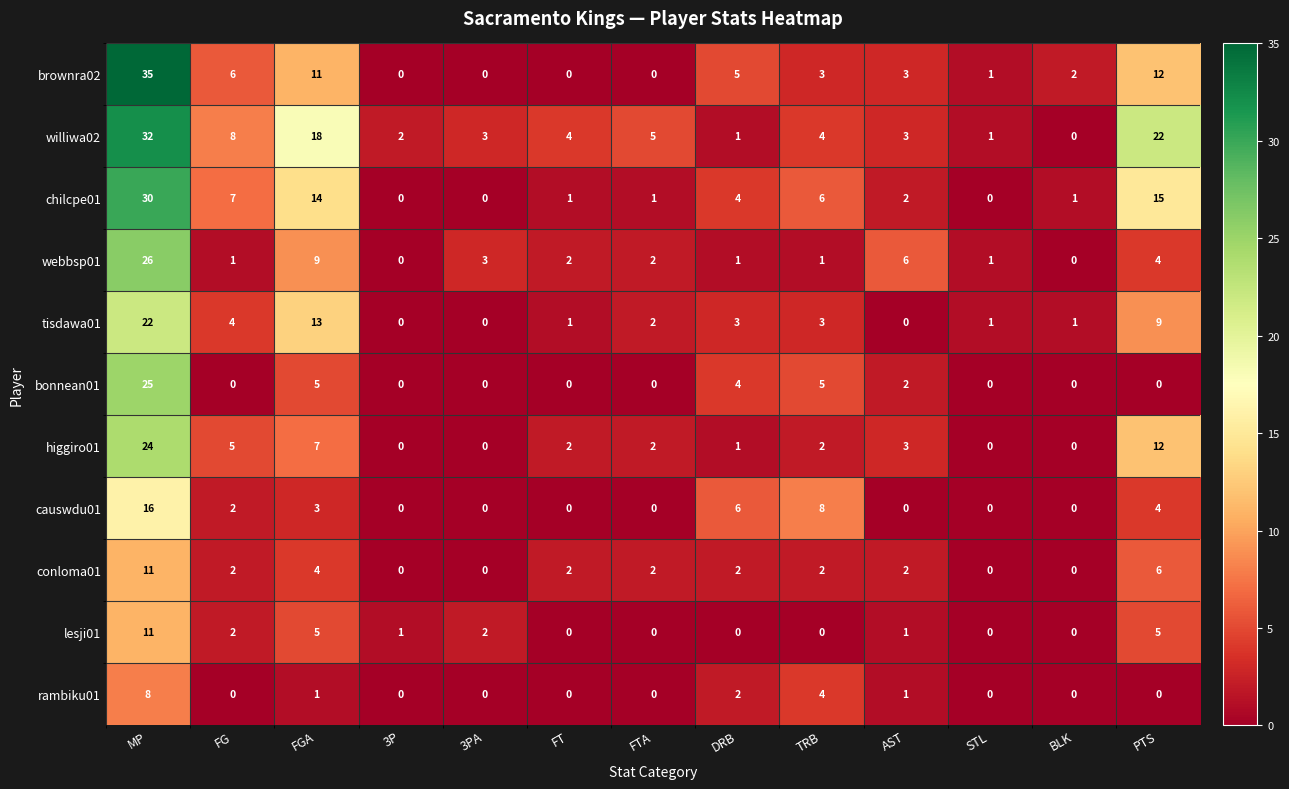

At which label is causwdu01 closest to 8?

TRB